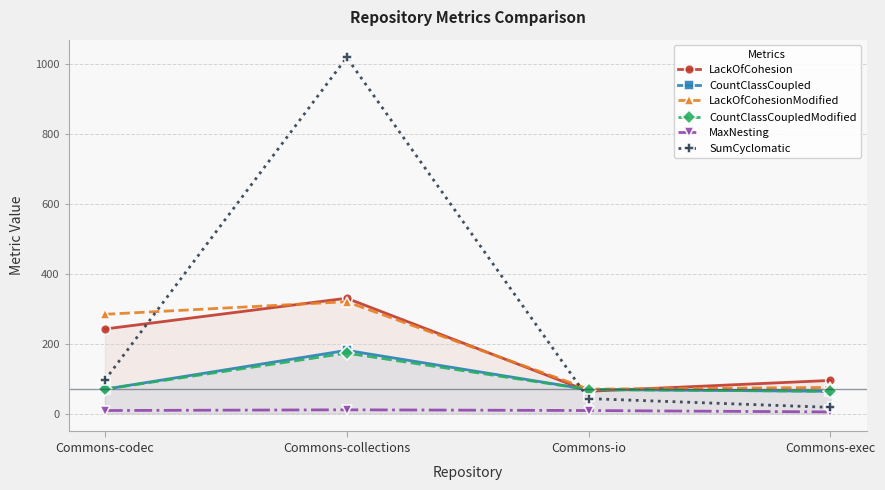

True or false: LackOfCohesion and MaxNesting cross at least once.

False